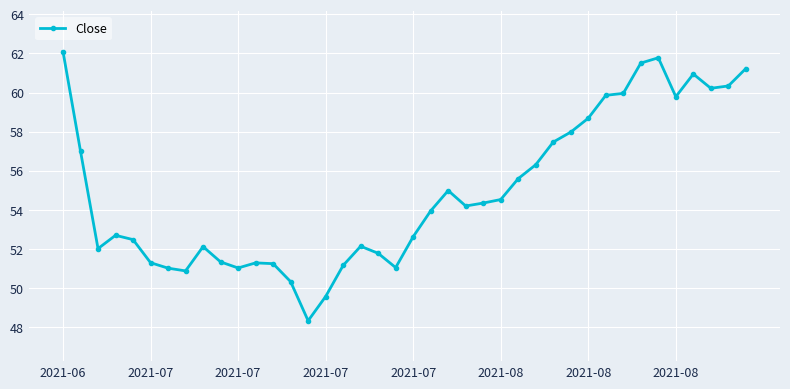

What is the value of the 32nd point from the left?

59.9